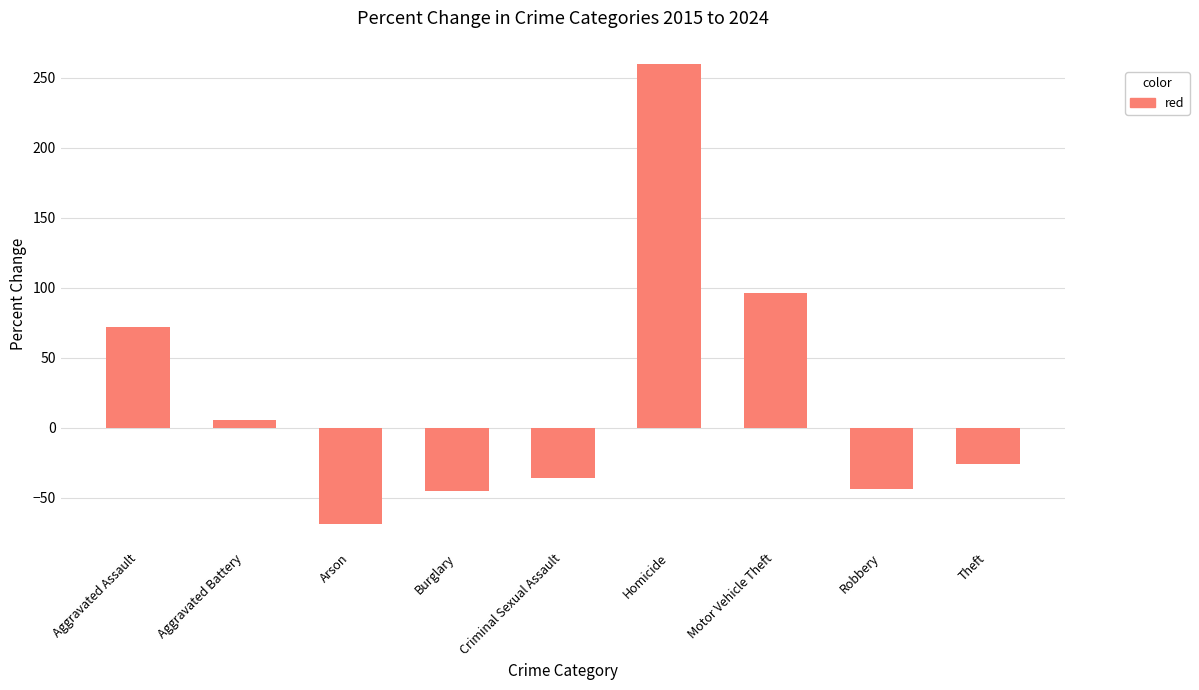

Approximately how many times larger is the value at Aggravated Assault compared to Homicide?

0.3